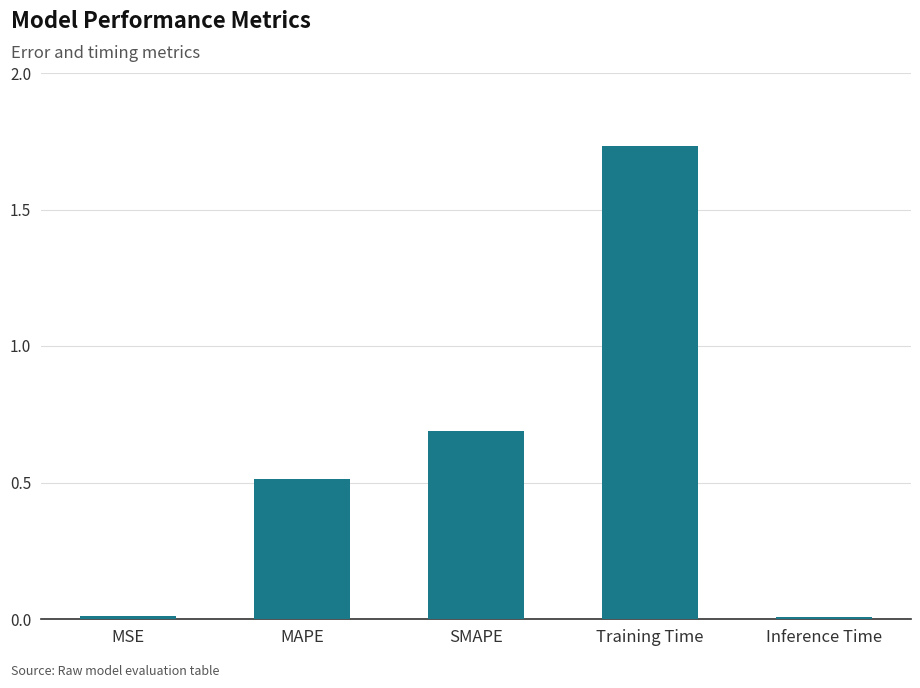

Between MAPE and SMAPE, which is larger?

SMAPE